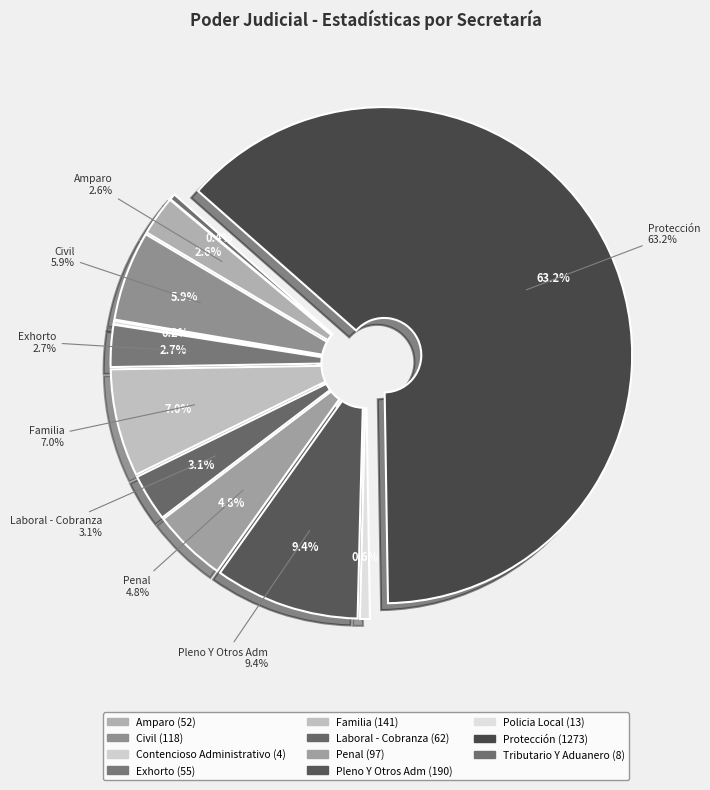

To the nearest percent, what portion does Civil represent?

6%